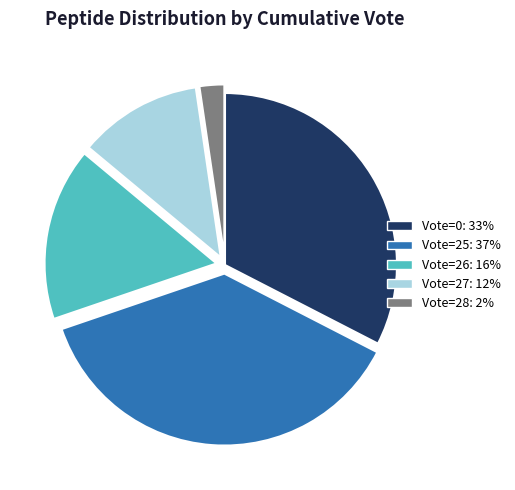

How many segments does this pie chart have?

5